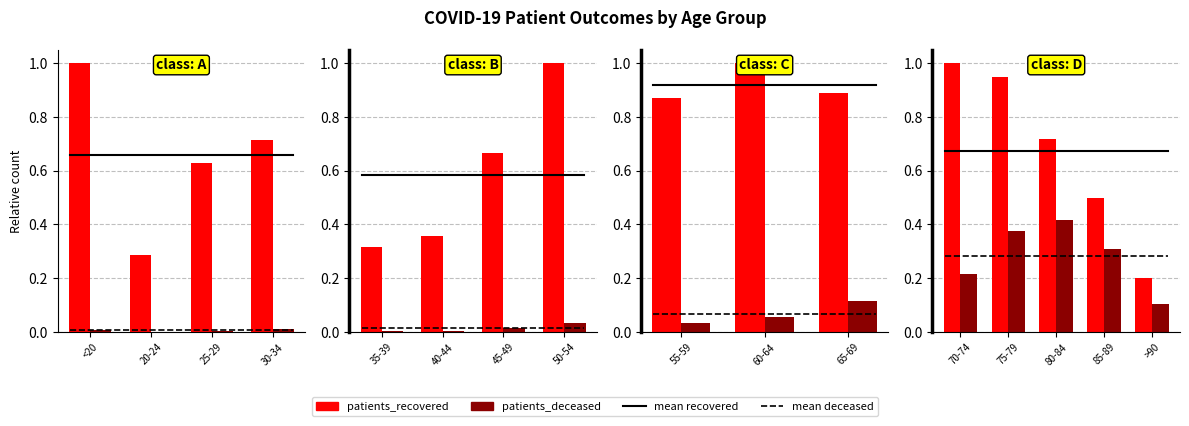

Between 70-74 and 85-89, which is larger?

70-74